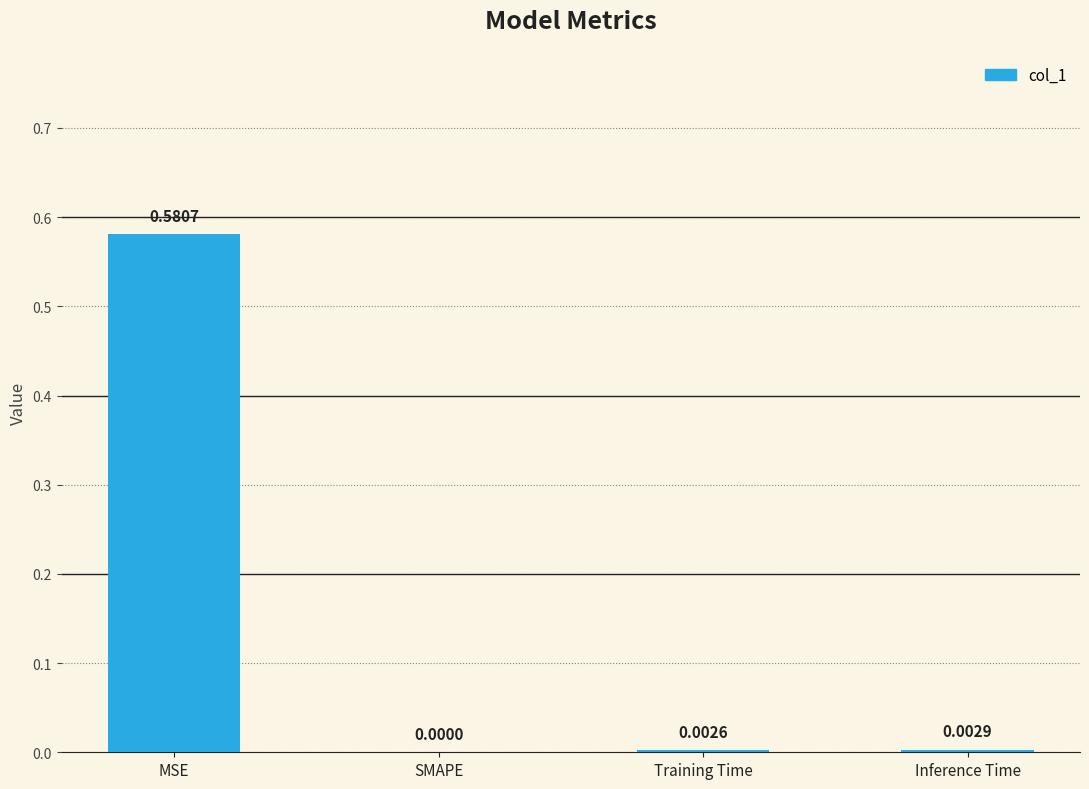

Between Inference Time and SMAPE, which is larger?

Inference Time